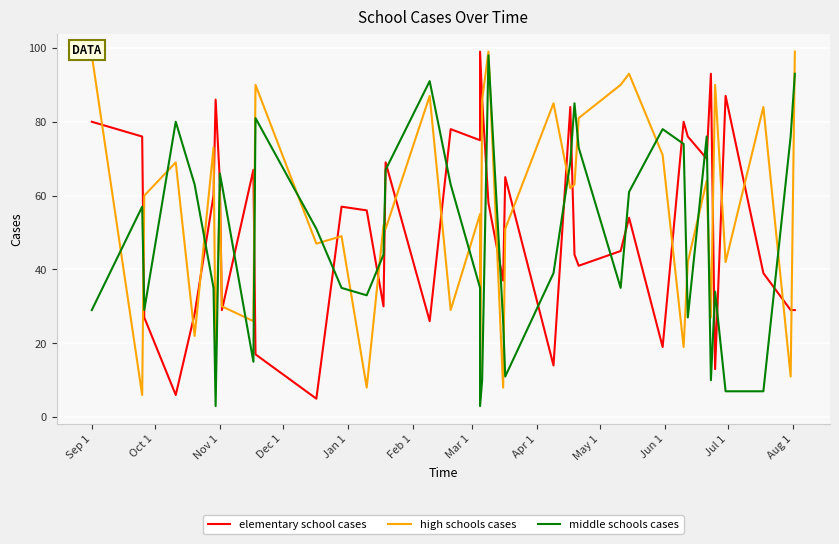

What is the difference between the maximum and minimum values in the high schools cases series?

93